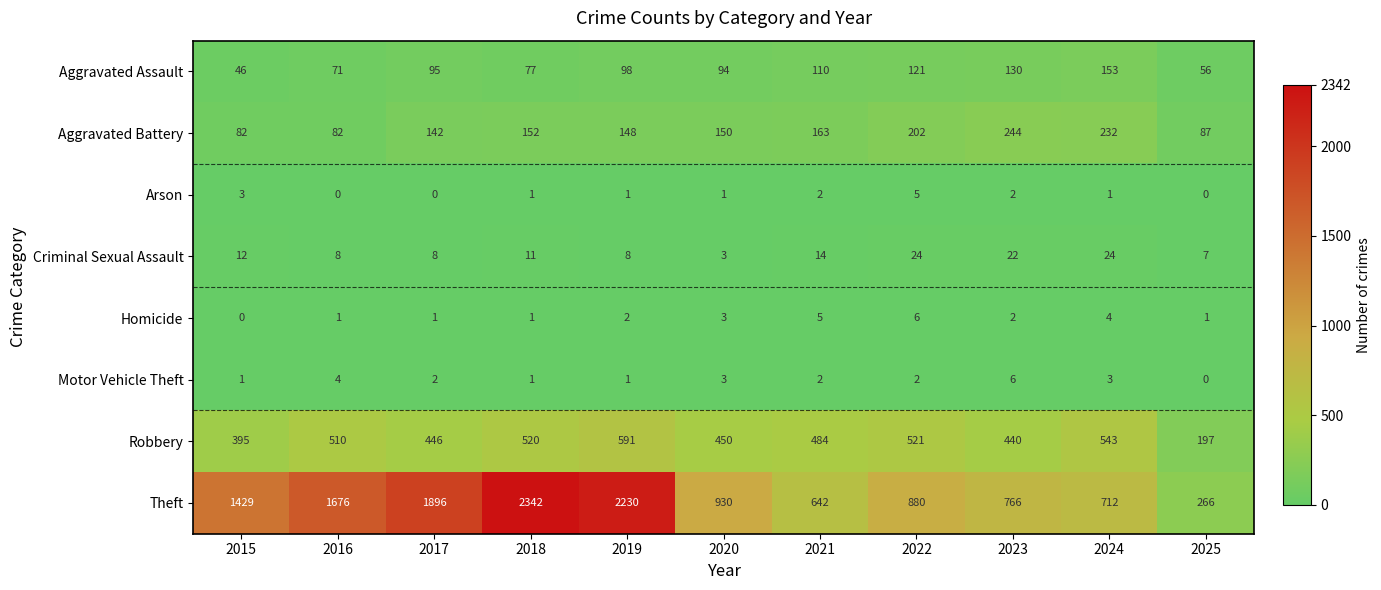

What is the maximum value for Theft?

2342